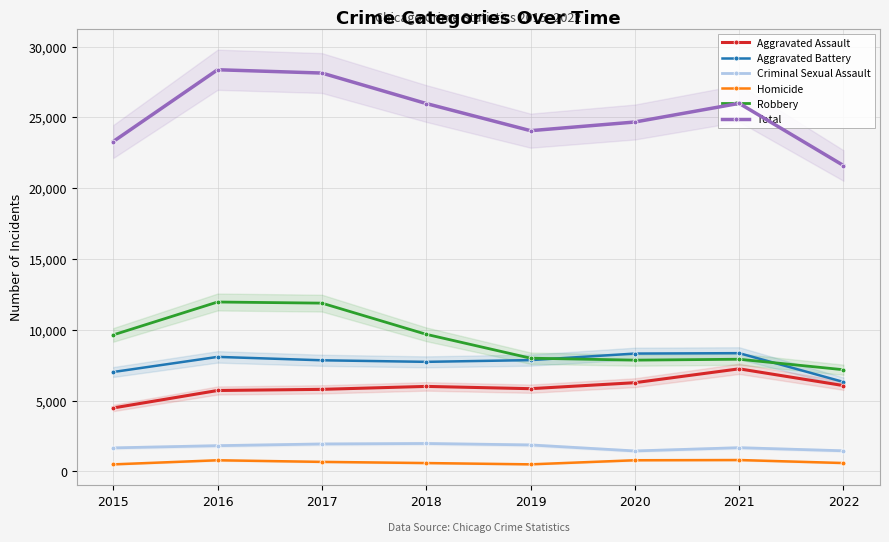

At which category is the sum across all series the highest?

2016